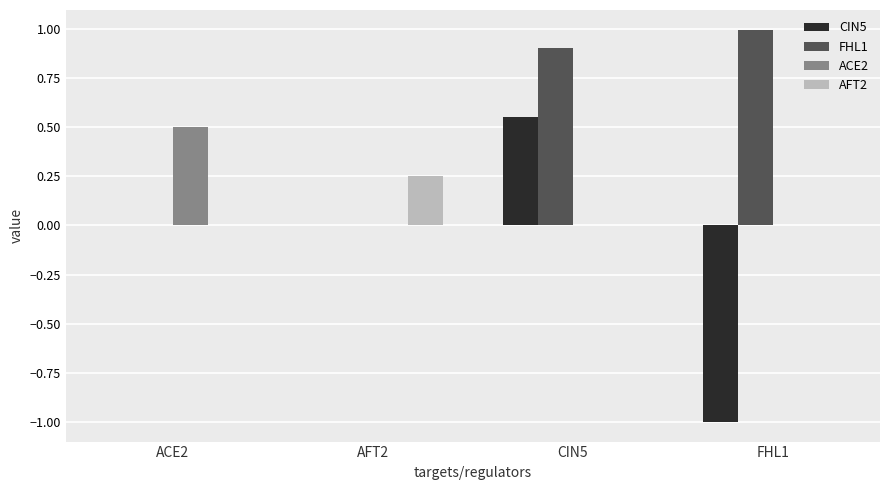

What is the maximum value for FHL1?

1.0